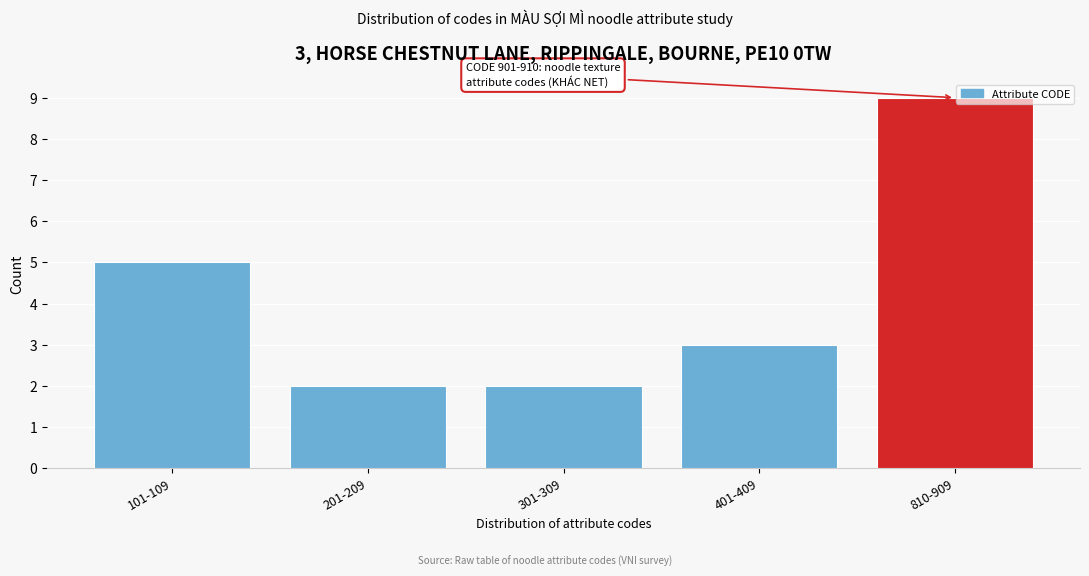

Reading right to left, extract all data points from this chart.

9	3	2	2	5